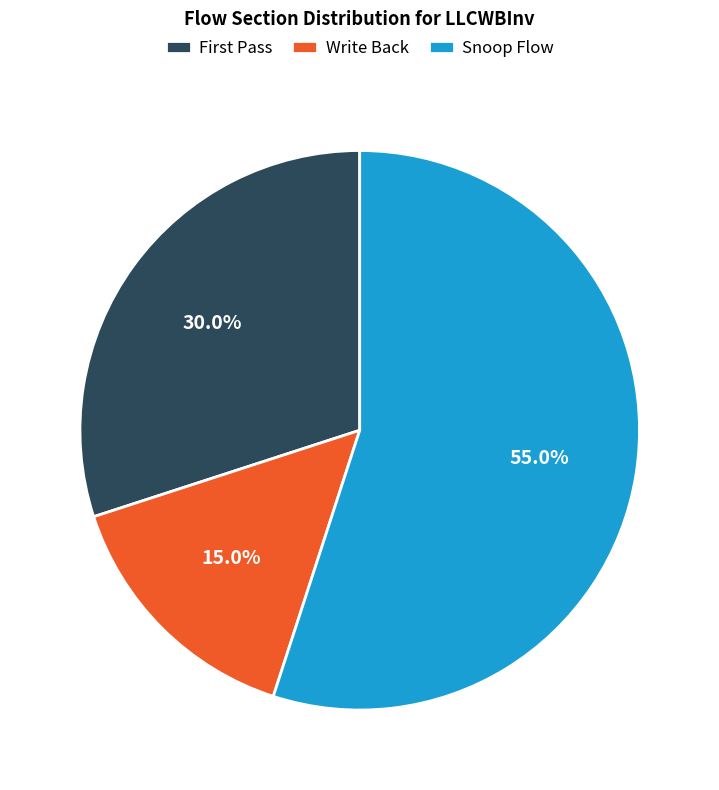

Count the number of slices in the pie.

3